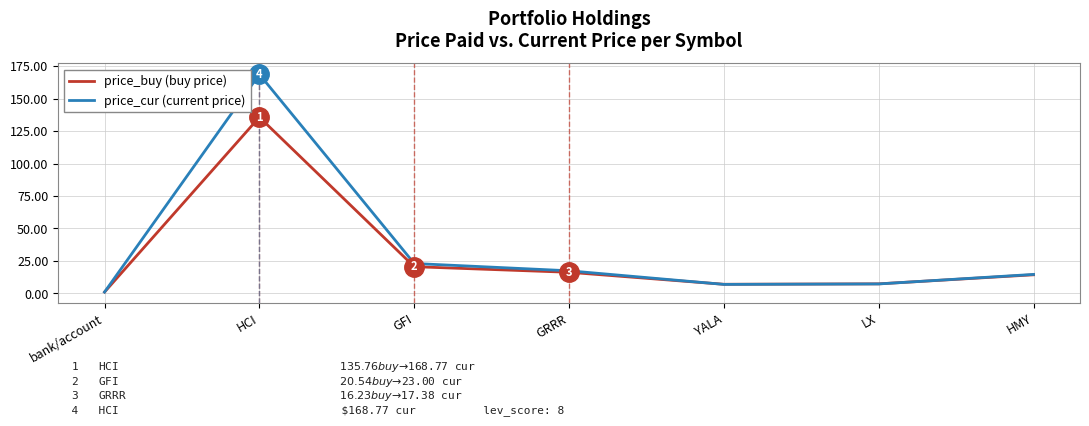

Which series has the widest spread of values?

price_cur (current price)